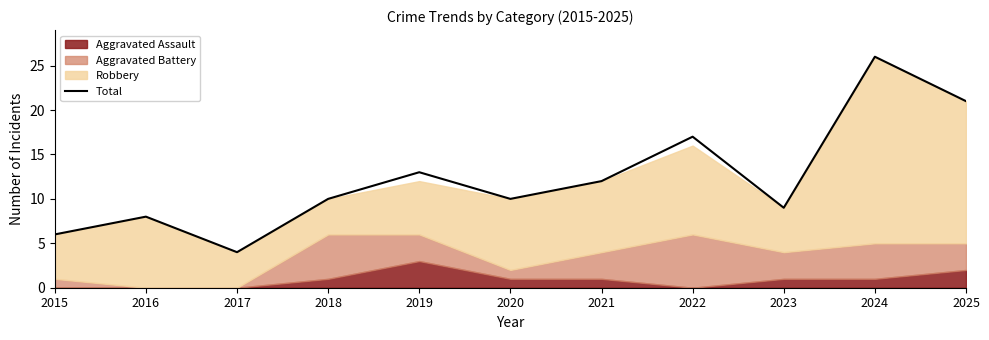

The chart shows a value of 7 at 2020. True or false?

False